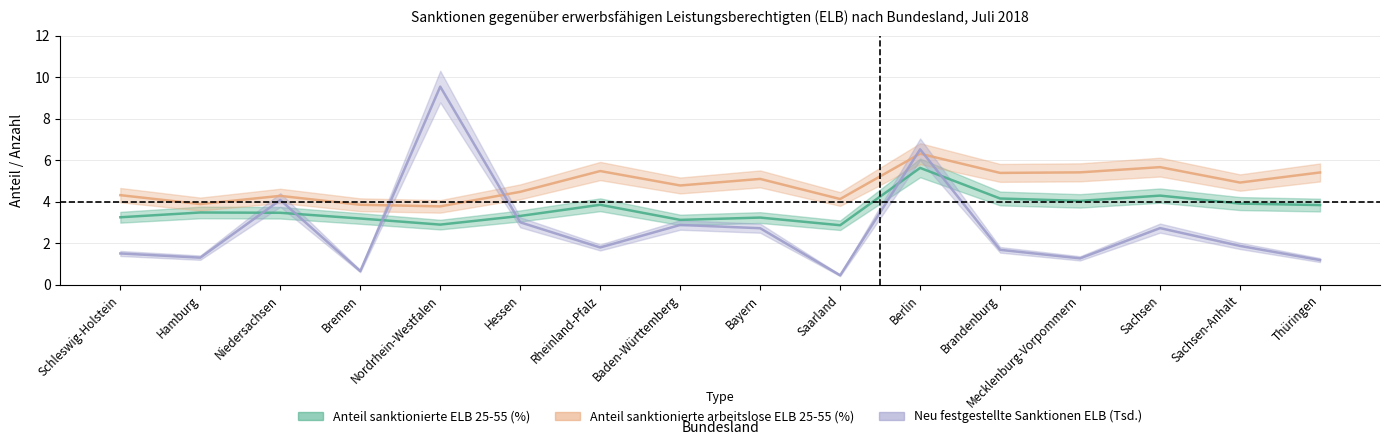

Does the chart display data point markers on the line(s)?

No